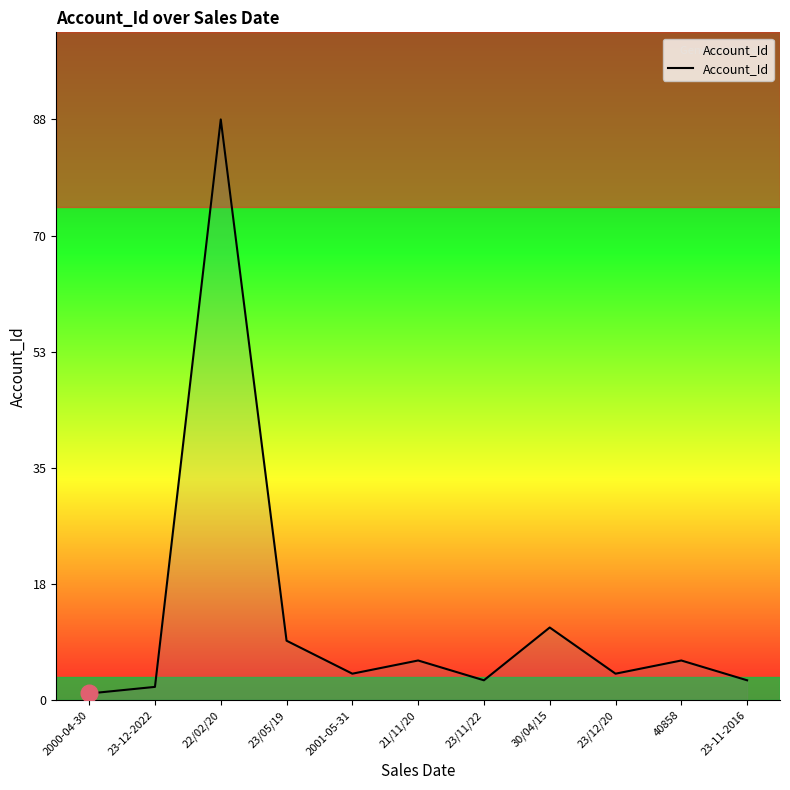

Which category has the highest value across all series?

22/02/20